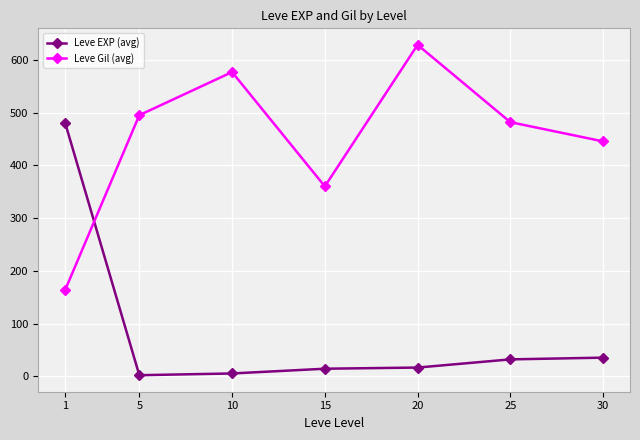

What is the value of the Leve Gil (avg) point at the 7th from the left?

445.3